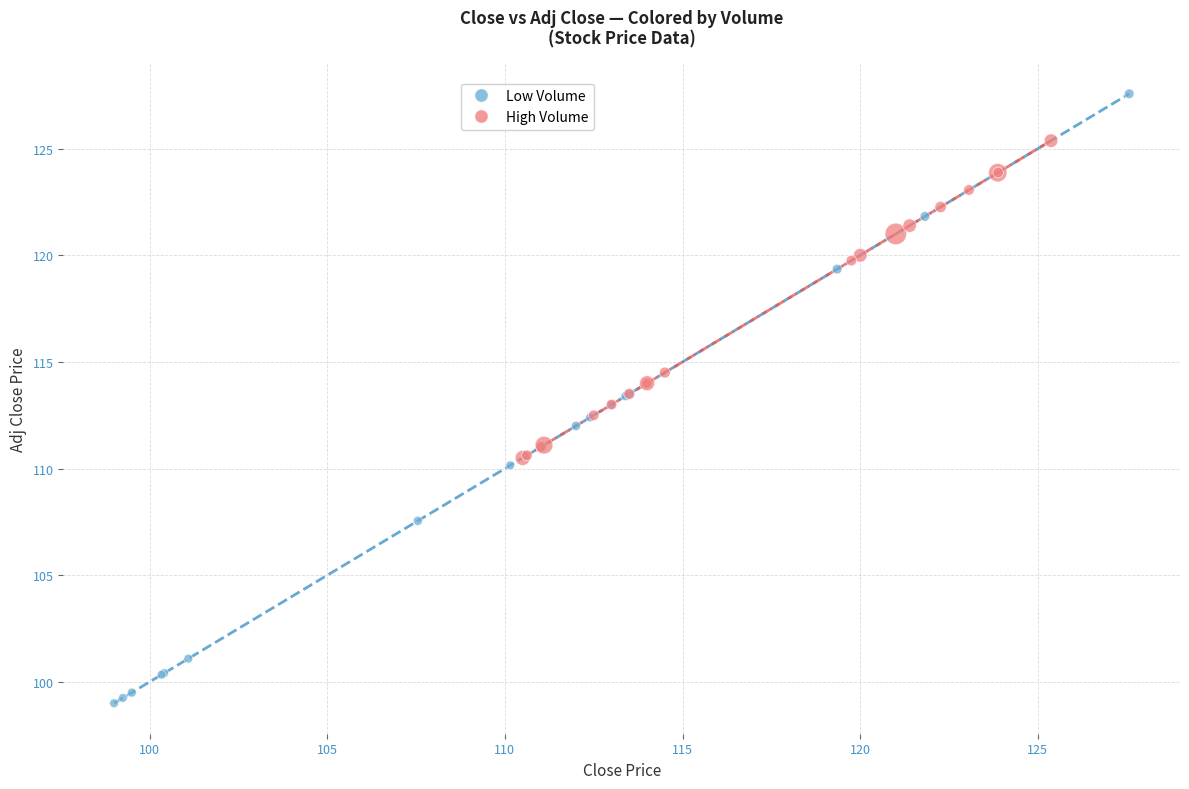

Which series contains the lowest Y value?

Low Volume